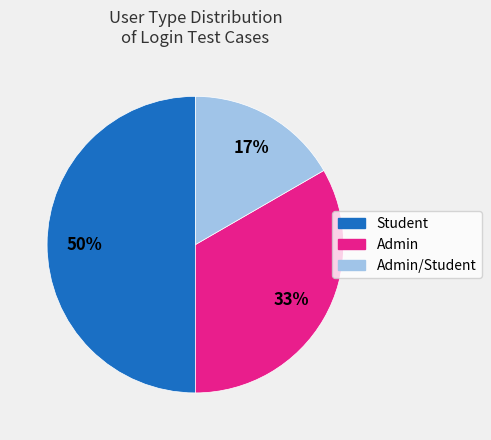

To the nearest percent, what percentage of the pie is Student?

50%